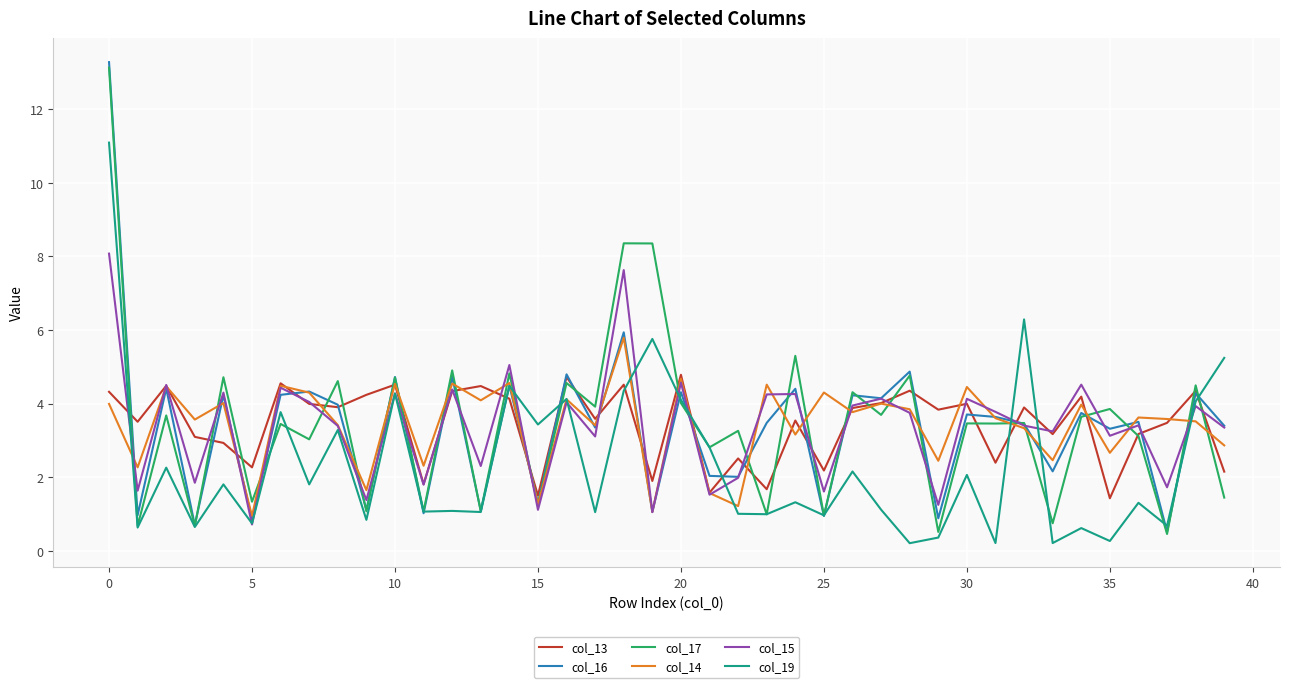

After their last crossing, which series has the higher values: col_13 or col_19?

col_19